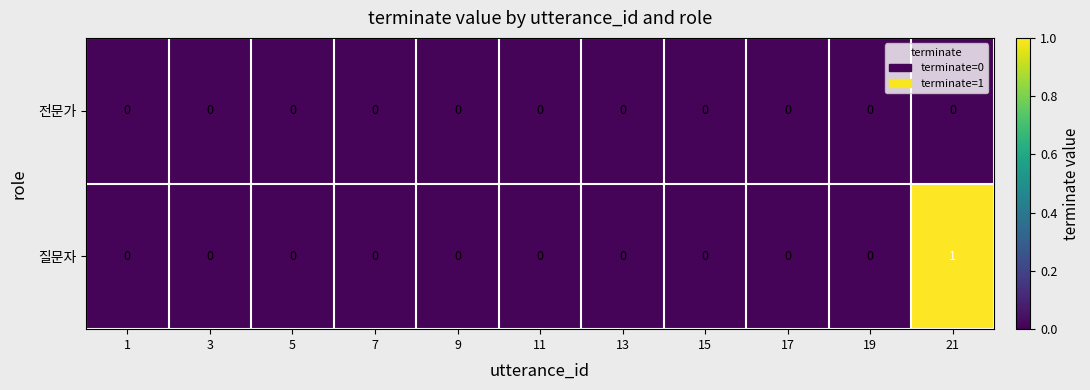

Is it true that 전문가 equals 0 at 1?

True